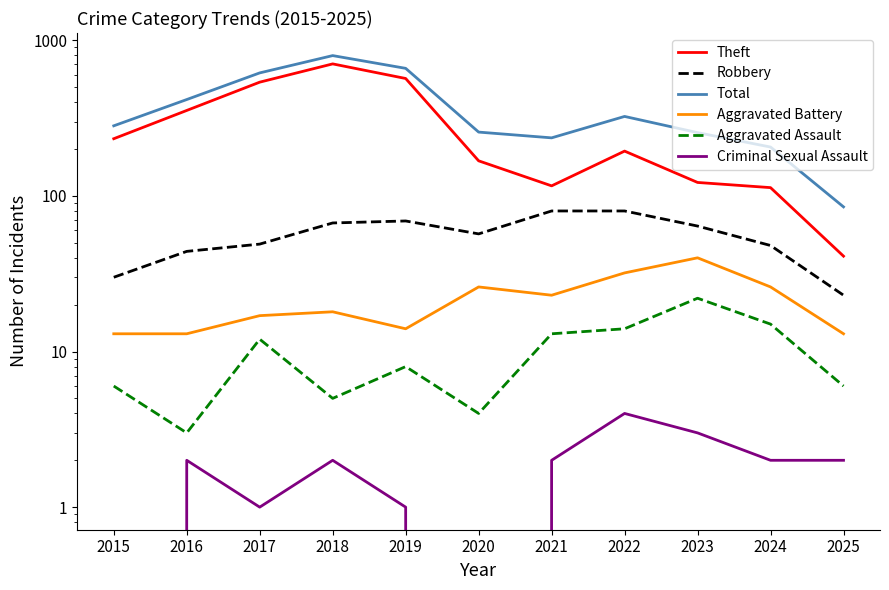

How many lines are shown in the chart?

6